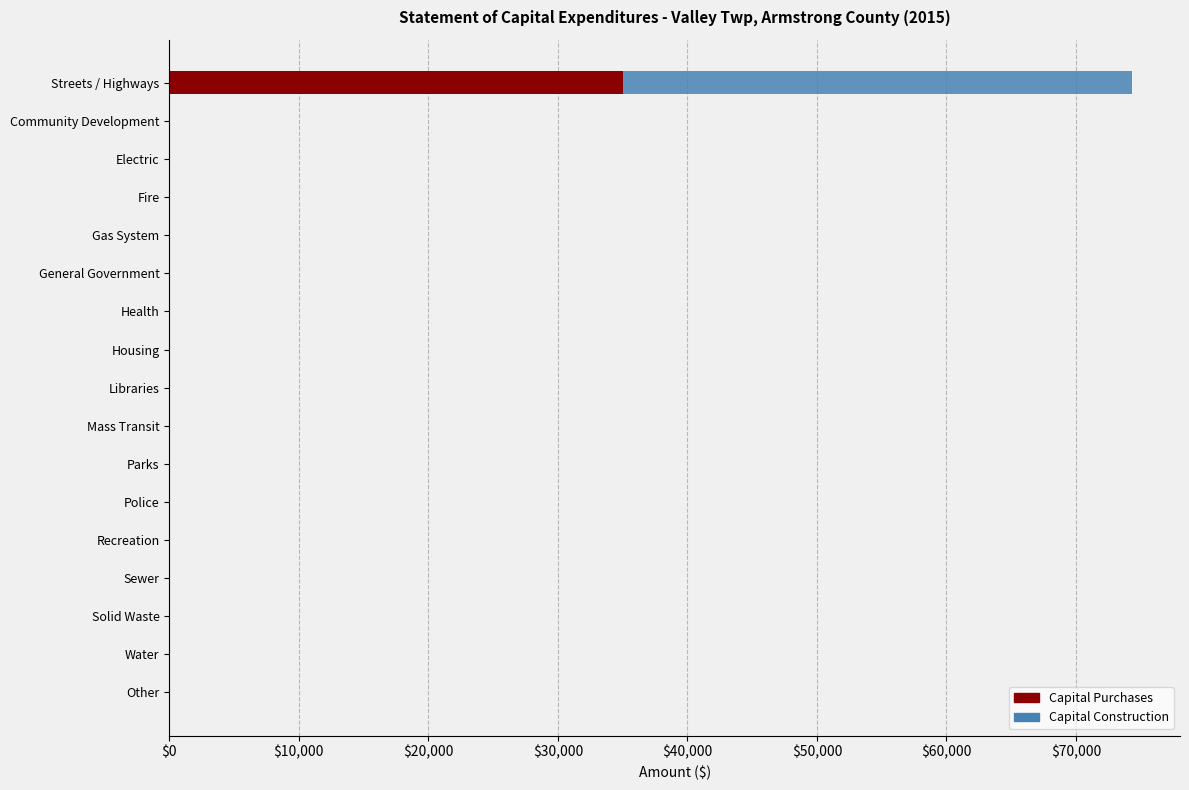

How many data points in Capital Purchases are above 0?

1